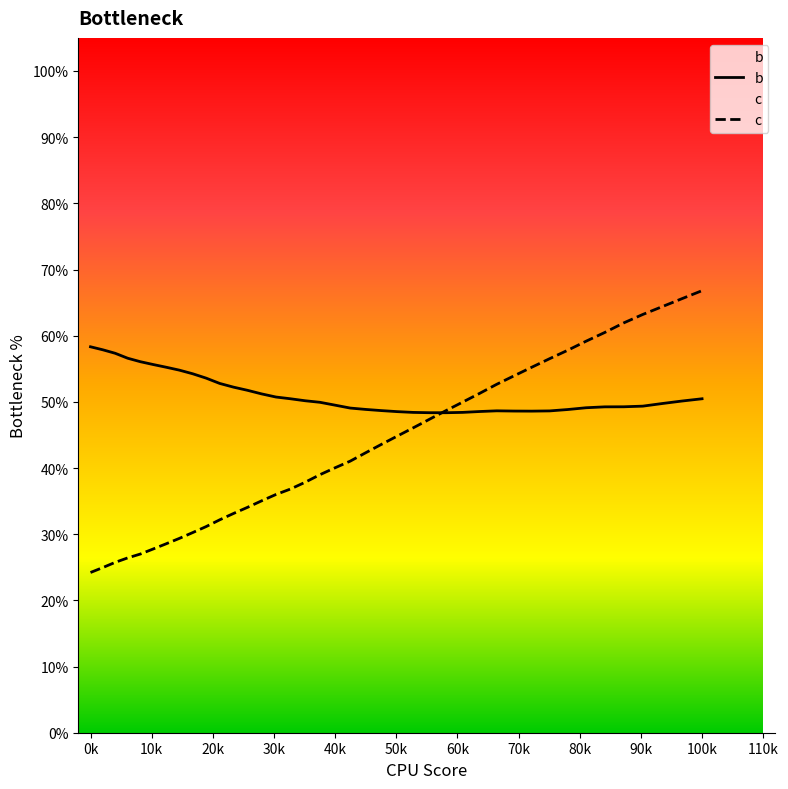

At how many categories does at least one series exceed 0?

40